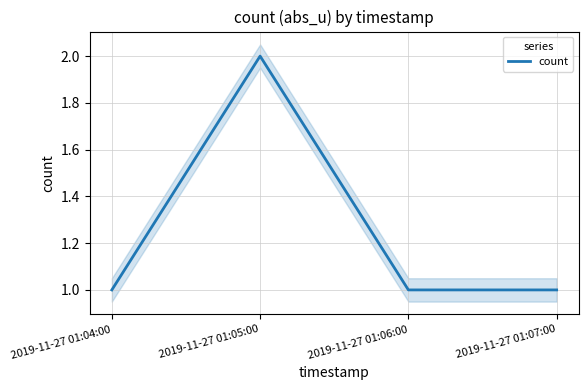

The chart shows a value of 1 at 2019-11-27 01:07:00. True or false?

True